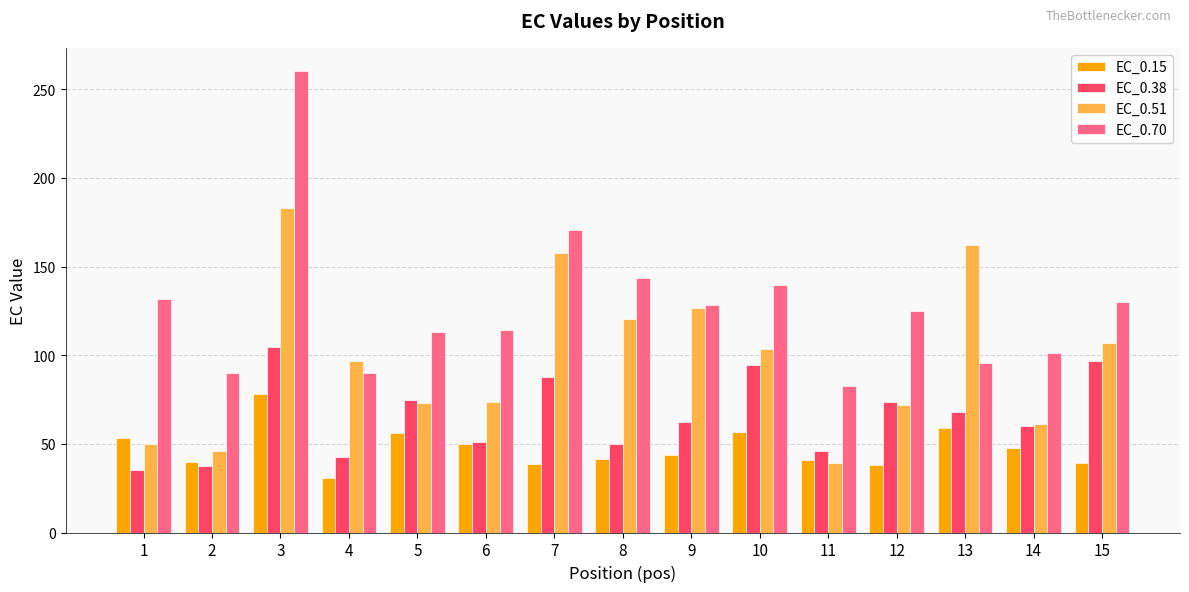

How many values in the EC_0.38 series are below 62?

7